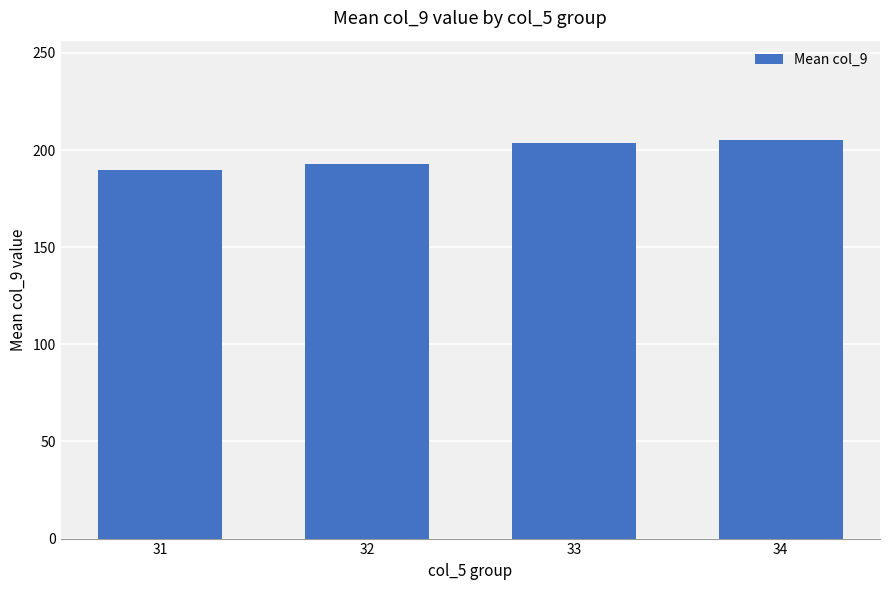

Between 32 and 31, which is larger?

32